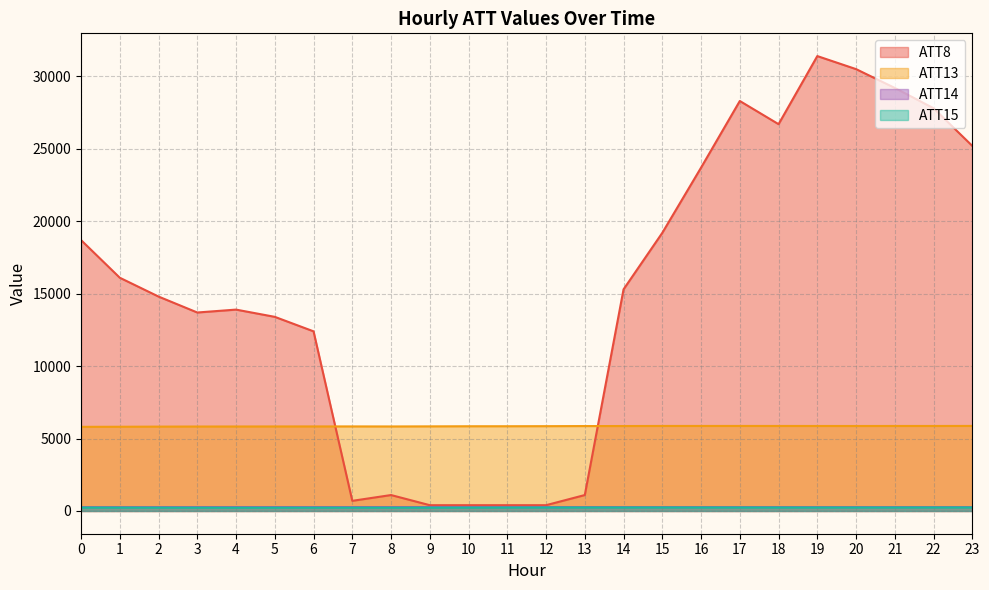

Reading right to left, what are all the values shown in this chart?

ATT8: 23=25200.0	22=27800.0	21=29200.0	20=30500.0	19=31400.0	18=26700.0	17=28300.0	16=23700.0	15=19200.0	14=15300.0	13=1100.0	12=400.0	11=400.0	10=400.0	9=400.0	8=1100.0	7=700.0	6=12400.0	5=13400.0	4=13900.0	3=13700.0	2=14800.0	1=16100.0	0=18700.0
ATT13: 23=5870.4	22=5867.5	21=5867.6	20=5865.7	19=5867.2	18=5867.8	17=5869.1	16=5868.9	15=5868.6	14=5863.4	13=5861.8	12=5854.3	11=5849.5	10=5848.2	9=5840.4	8=5834.1	7=5837.0	6=5835.6	5=5834.5	4=5831.4	3=5829.5	2=5823.1	1=5813.8	0=5807.8
ATT14: 23=266.4	22=266.5	21=266.7	20=266.7	19=266.6	18=266.5	17=266.4	16=266.4	15=266.4	14=266.5	13=266.6	12=266.8	11=267.0	10=267.1	9=266.8	8=266.3	7=265.8	6=265.6	5=265.4	4=265.3	3=264.8	2=264.5	1=263.6	0=263.3
ATT15: 23=242.4	22=242.5	21=240.3	20=239.6	19=239.2	18=239.2	17=240.0	16=240.7	15=242.4	14=241.5	13=241.1	12=239.7	11=237.1	10=233.3	9=230.1	8=229.7	7=230.0	6=229.3	5=227.7	4=226.4	3=228.7	2=231.2	1=233.6	0=235.1